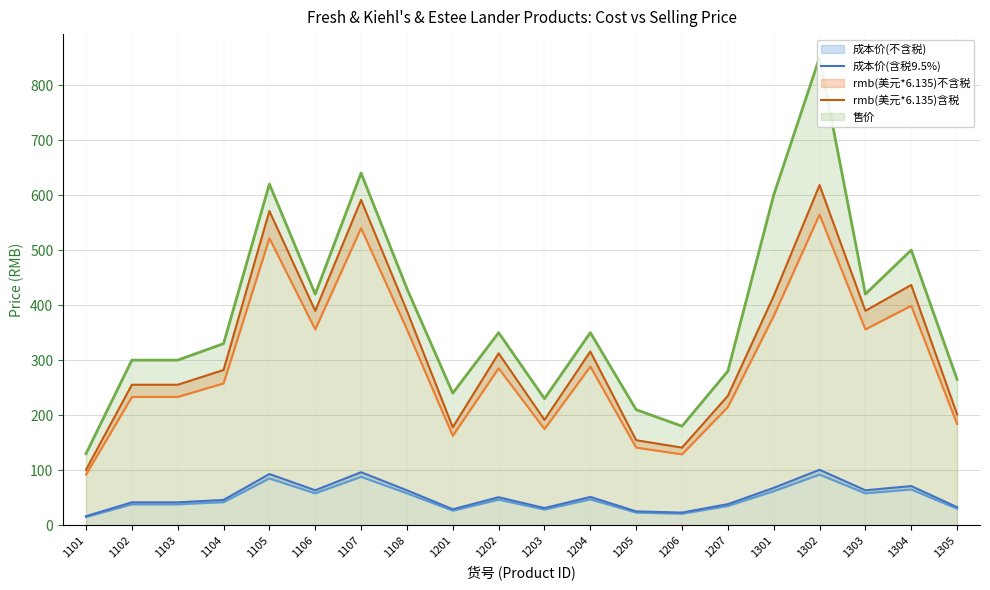

Which series has the largest range (max minus min)?

rmb(美元*6.135)含税